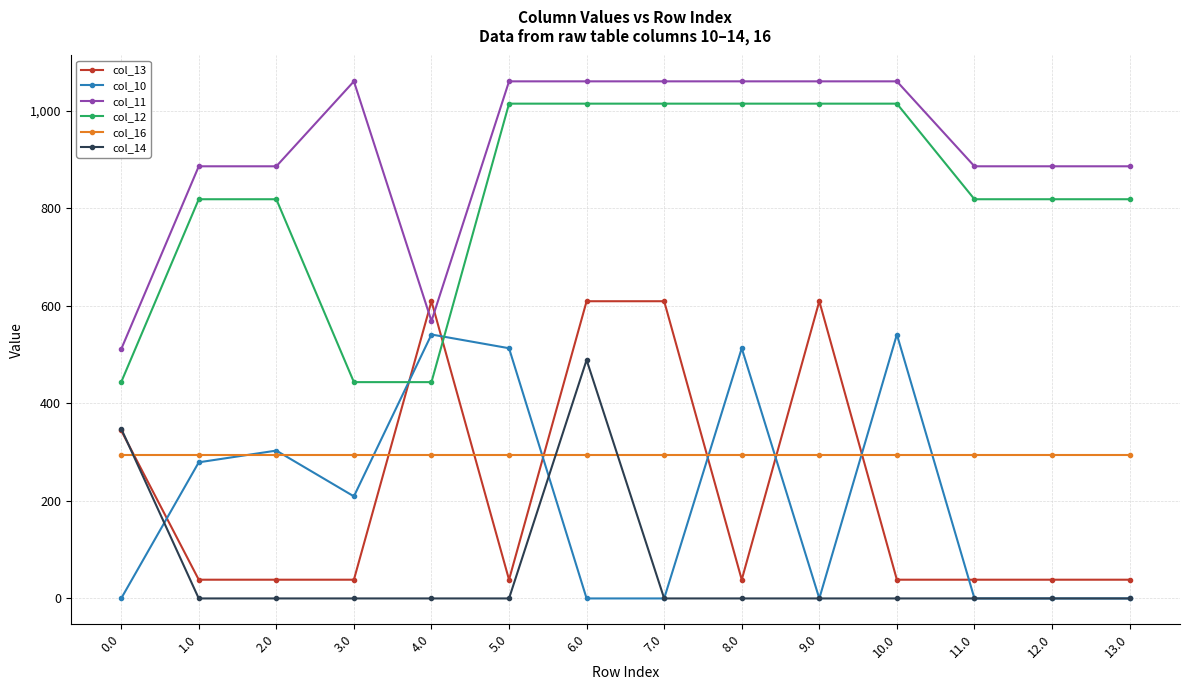

True or false: col_10 has a value of 132.6 at 3.0.

False